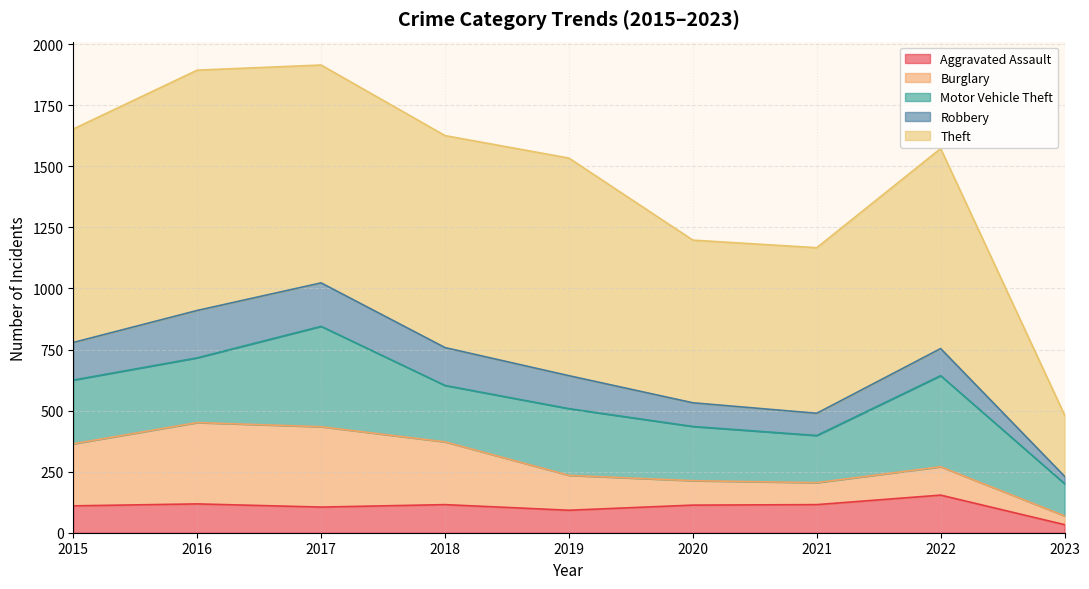

Between which two adjacent categories do Aggravated Assault and Burglary first intersect?

2019 and 2020